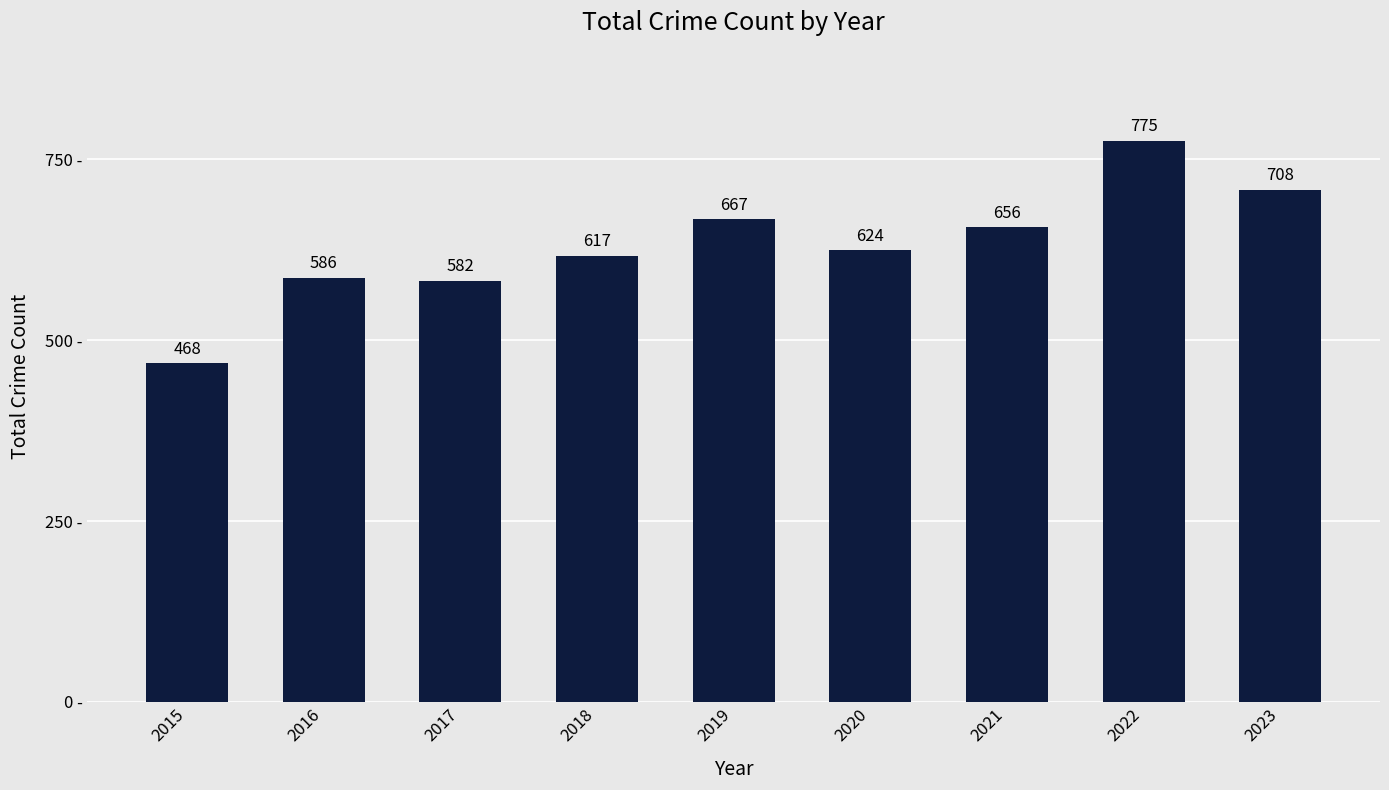

Reading right to left, transcribe all the data shown in this chart.

708	775	656	624	667	617	582	586	468